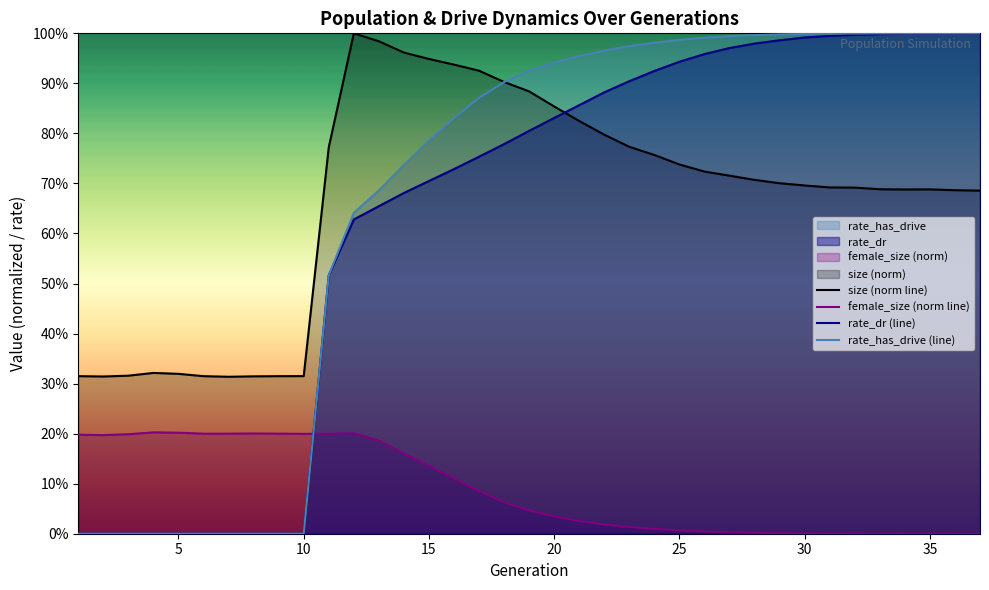

Does the chart display data point markers on the line(s)?

No